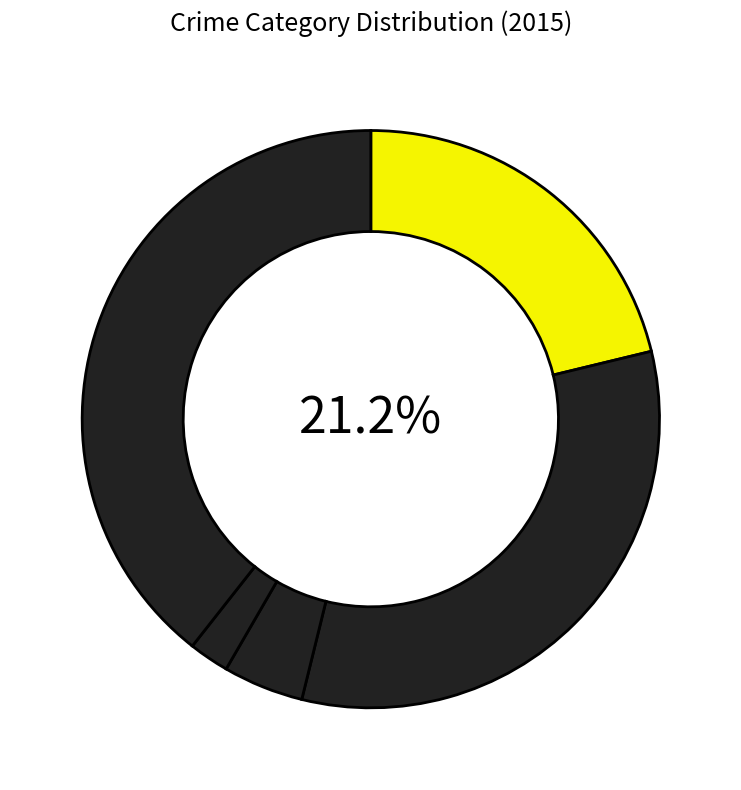

Rank the categories by value from lowest to highest.

Homicide, Criminal Sexual Assault, Aggravated Assault, Aggravated Battery, Robbery